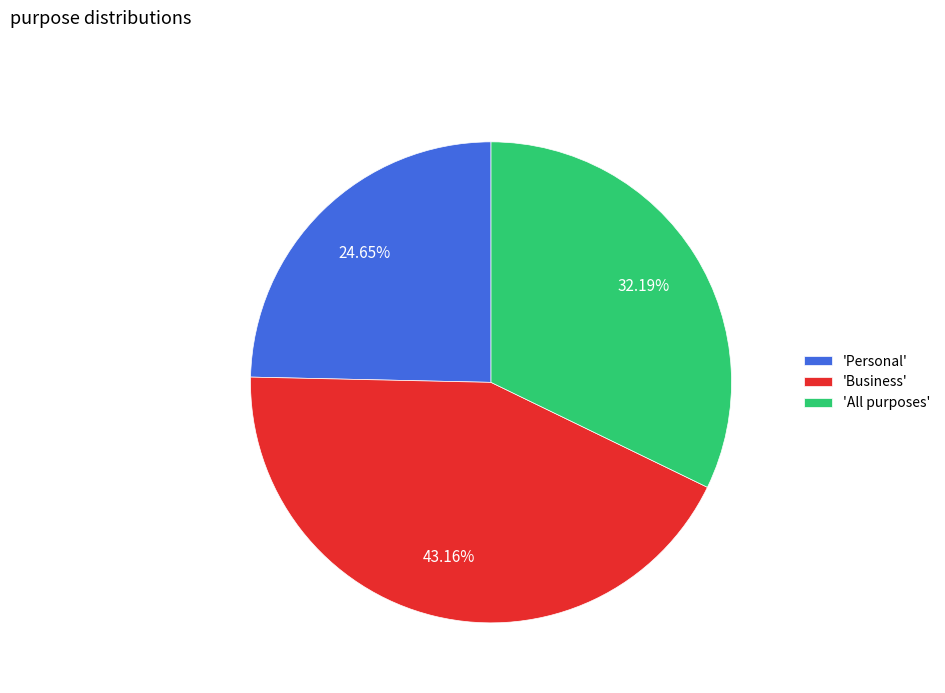

To the nearest percent, what is the difference between the largest and smallest slice percentages?

19%